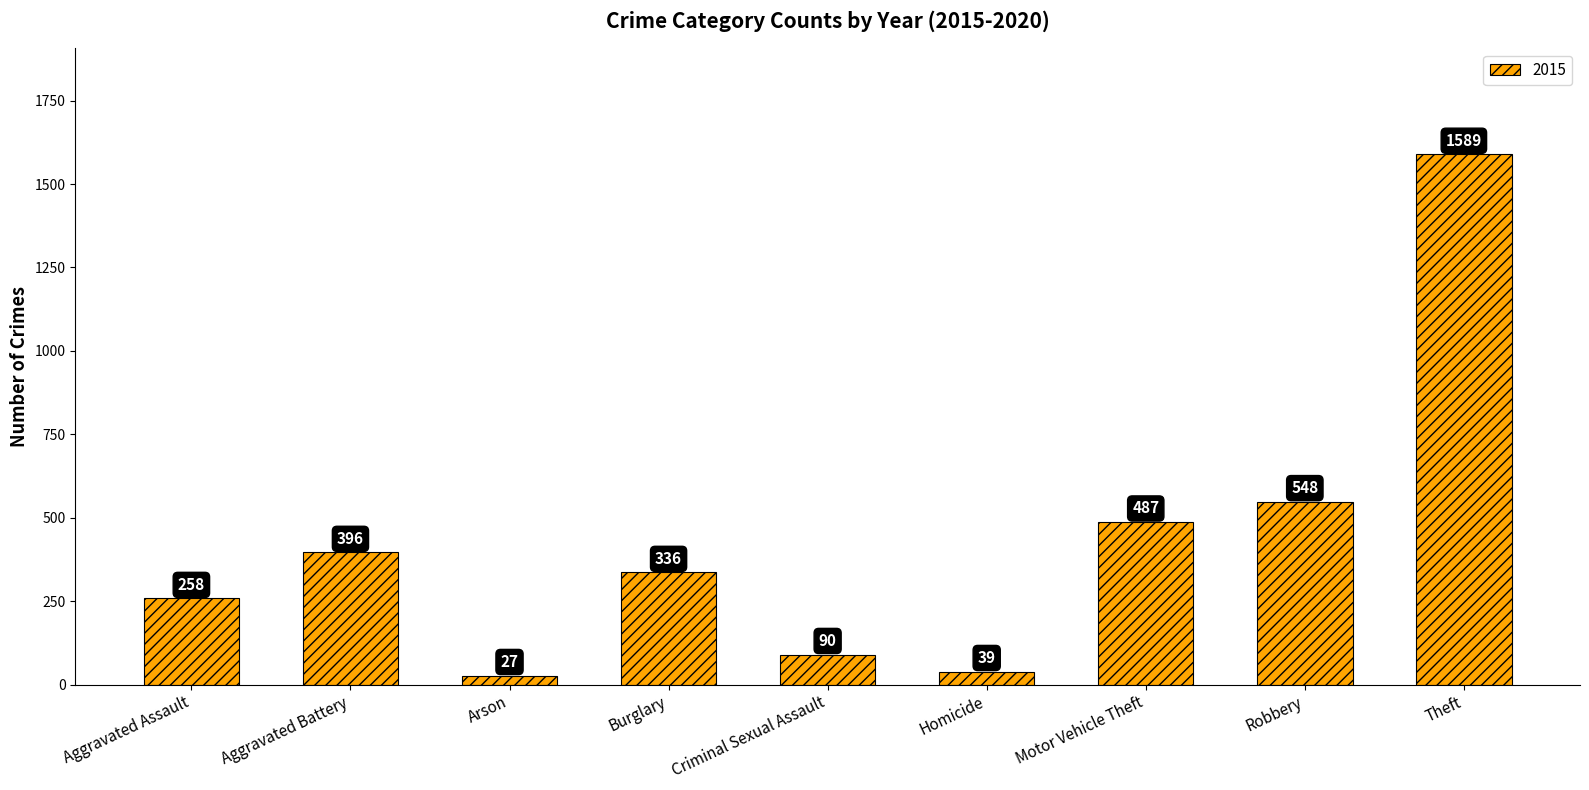

Which category has the lowest value across all series?

Arson